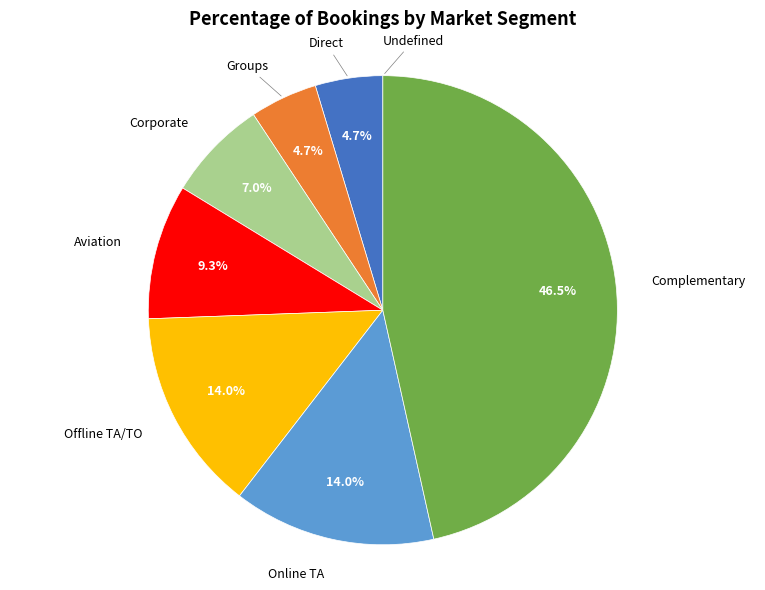

Is there any slice that represents more than half of the pie?

No